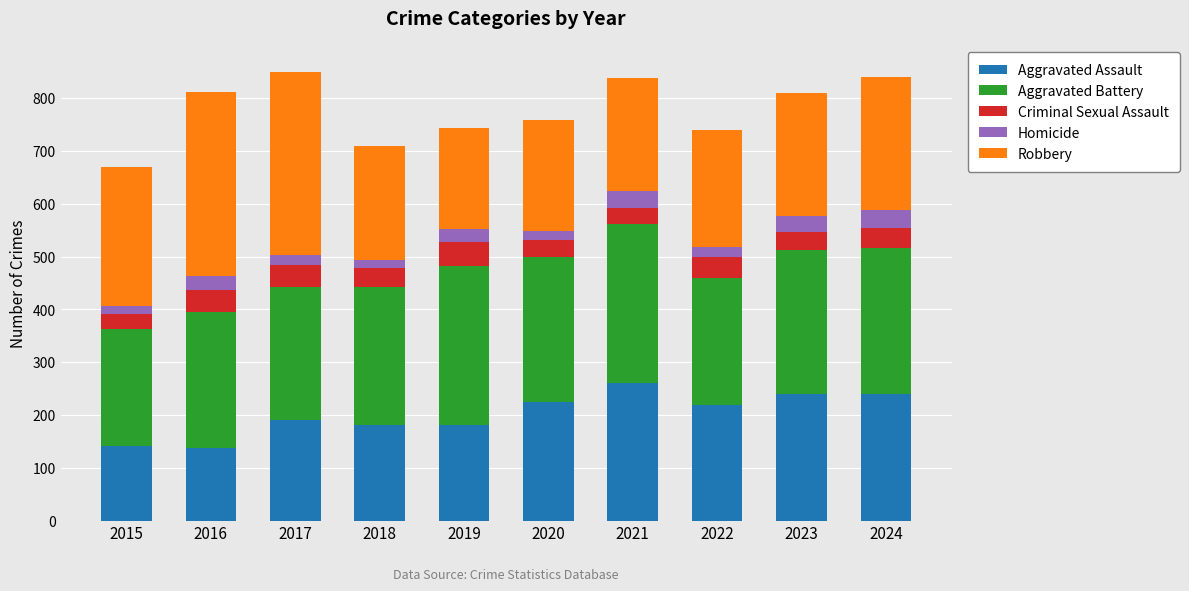

What is the total value across all series at 2016?

811